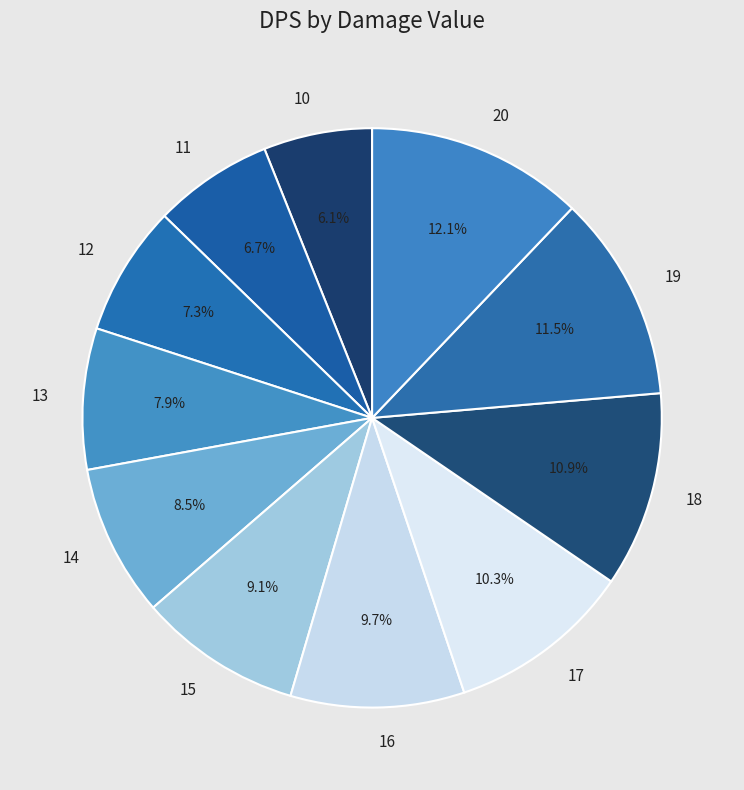

Which category has the smallest portion of the pie?

10